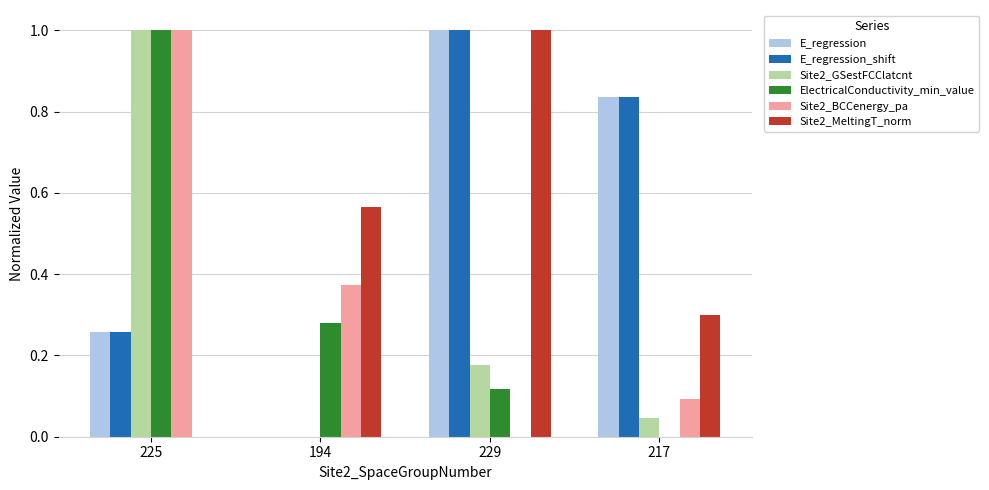

What is the total value across all series at 194?

1.2